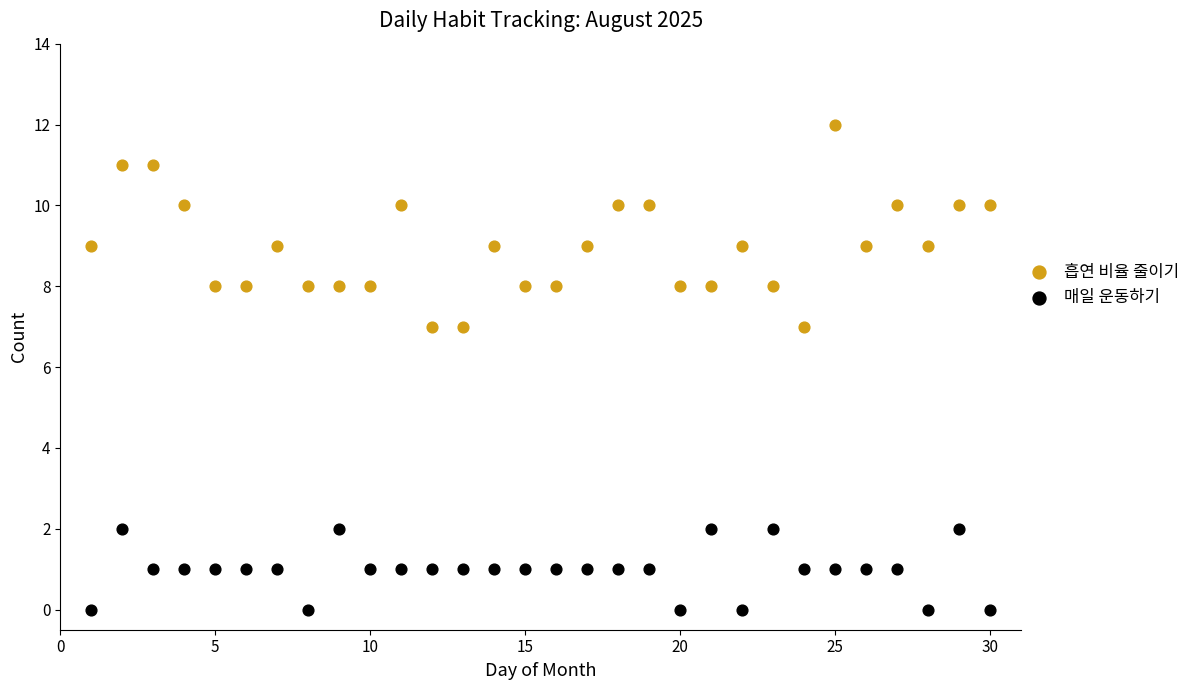

What are all the series names shown in the legend?

흡연 비율 줄이기, 매일 운동하기